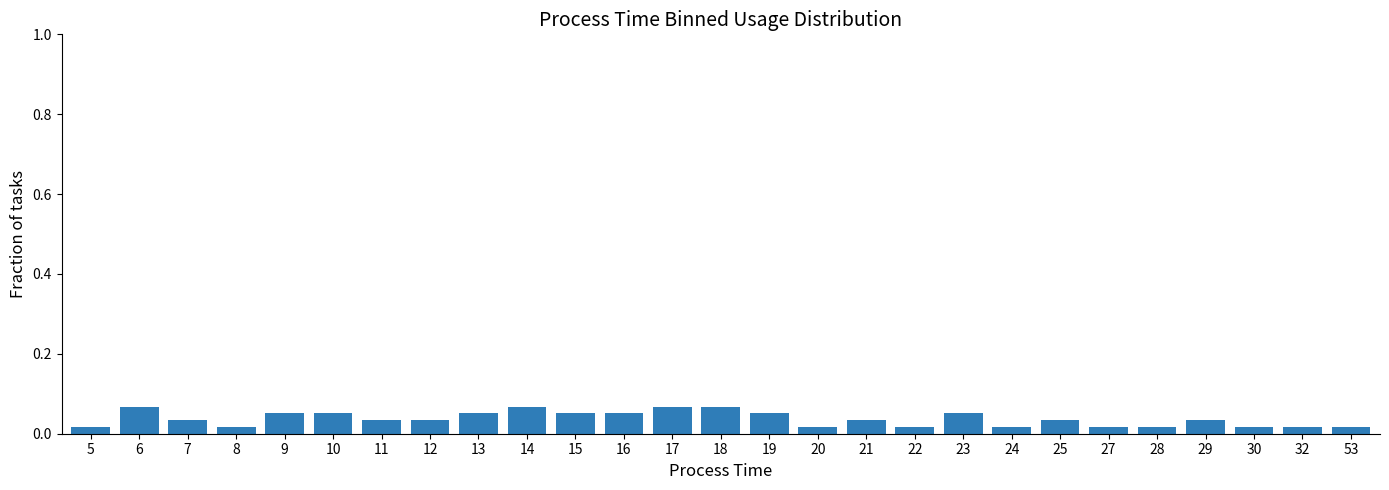

Count the values in the range 0 to 1.

27